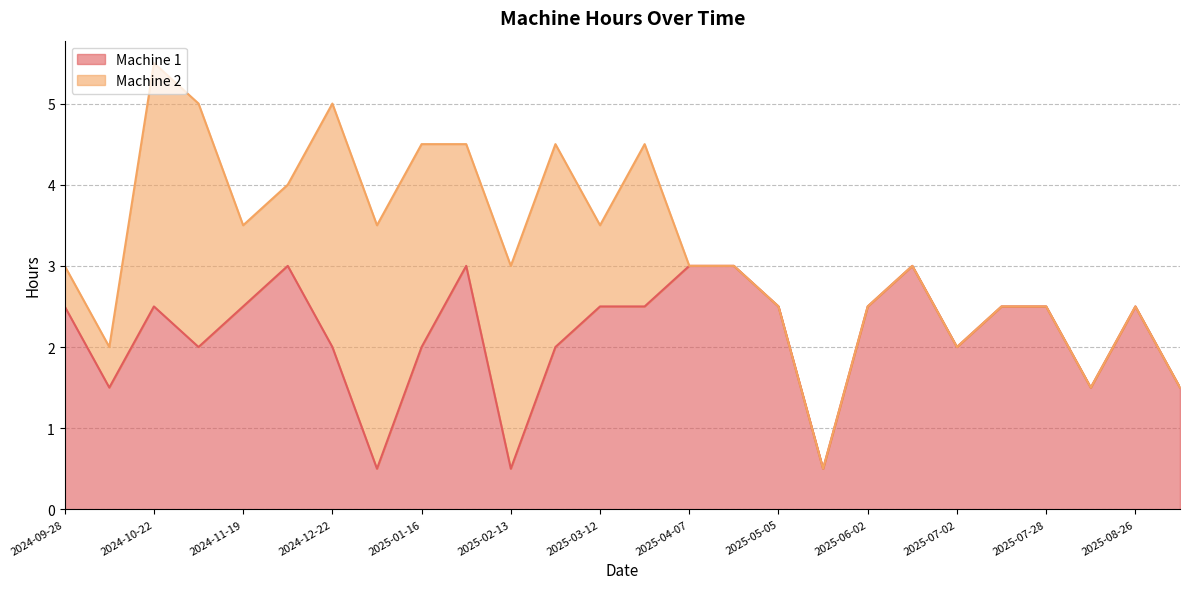

How many interior local peaks (higher than both neighbors) does the data have?

5